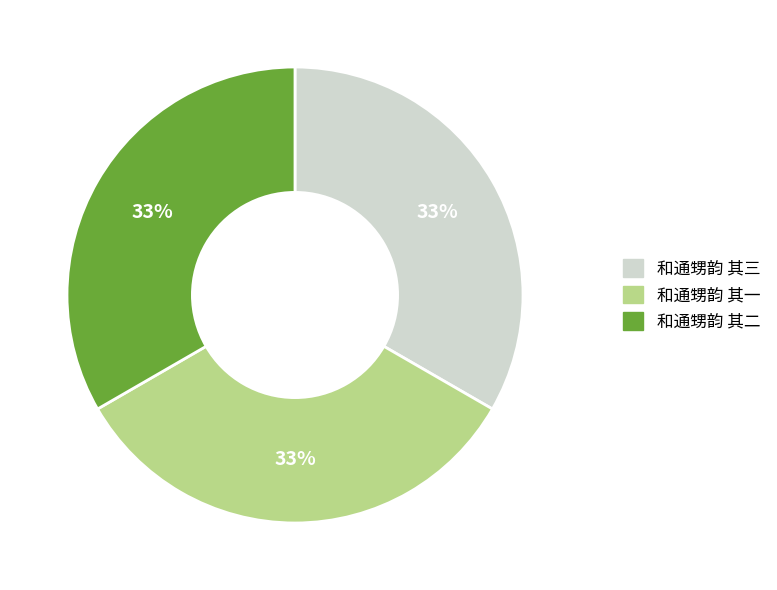

Is there any slice that represents more than half of the pie?

No